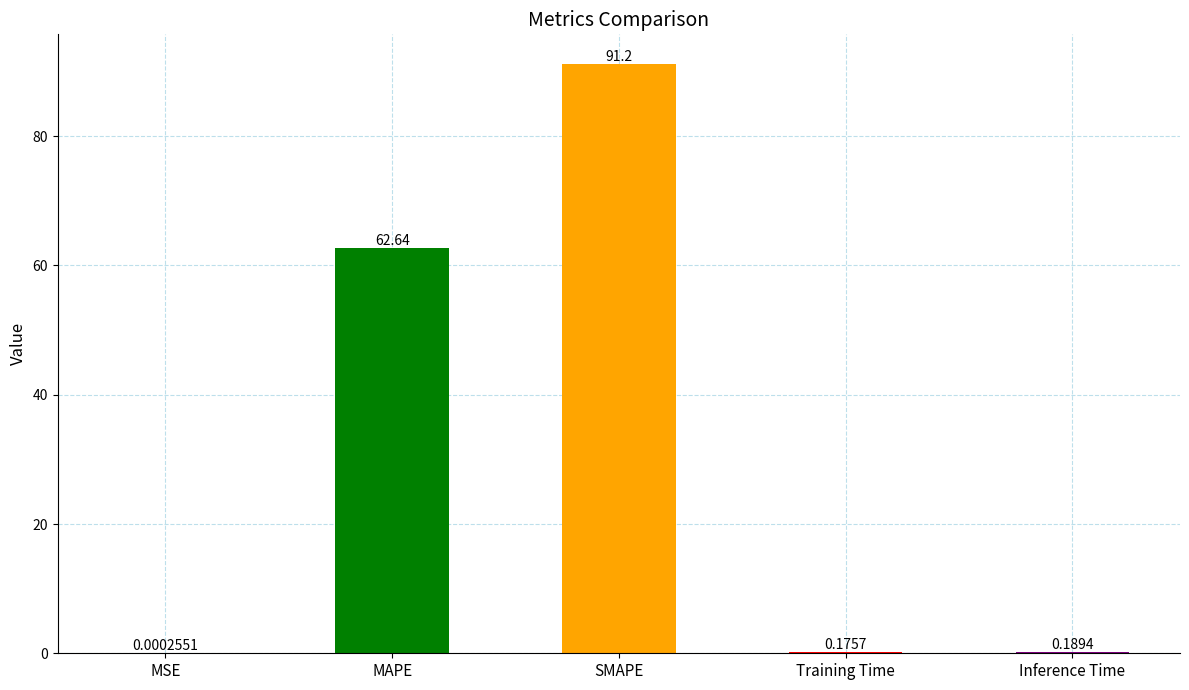

What is the sum of all values?

154.2